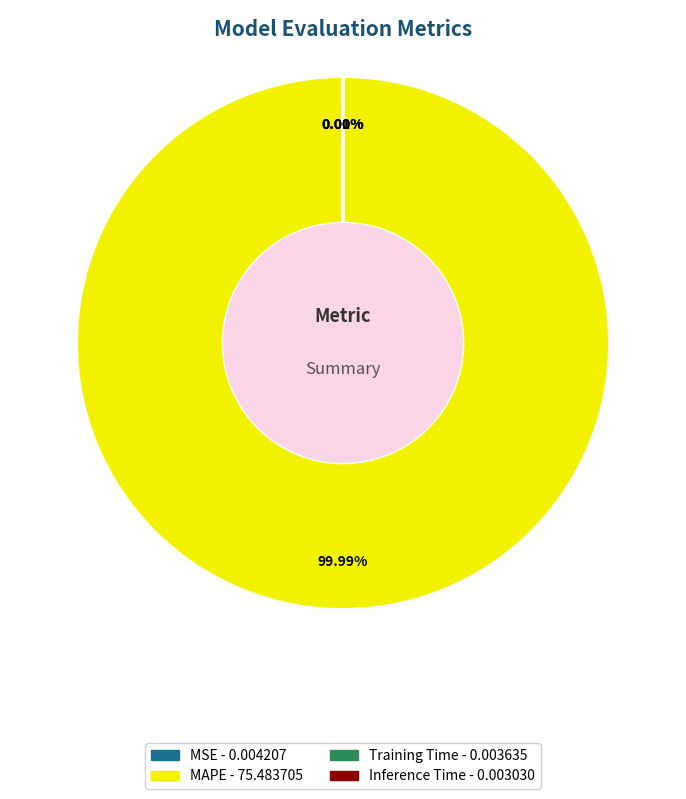

What is the largest slice in the pie chart?

MAPE